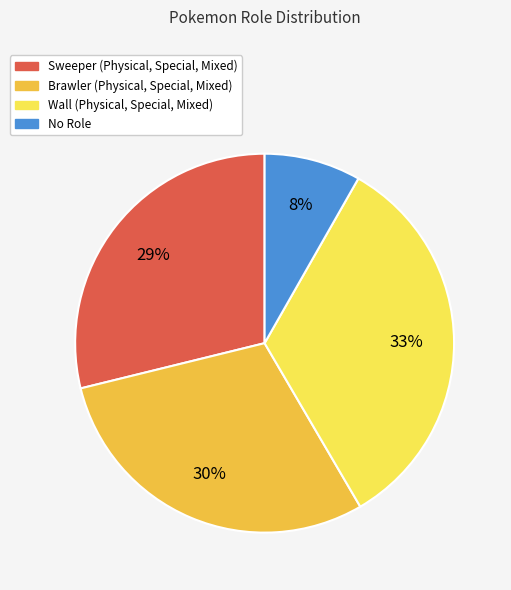

To the nearest percent, what is the difference between the largest and smallest slice percentages?

25%